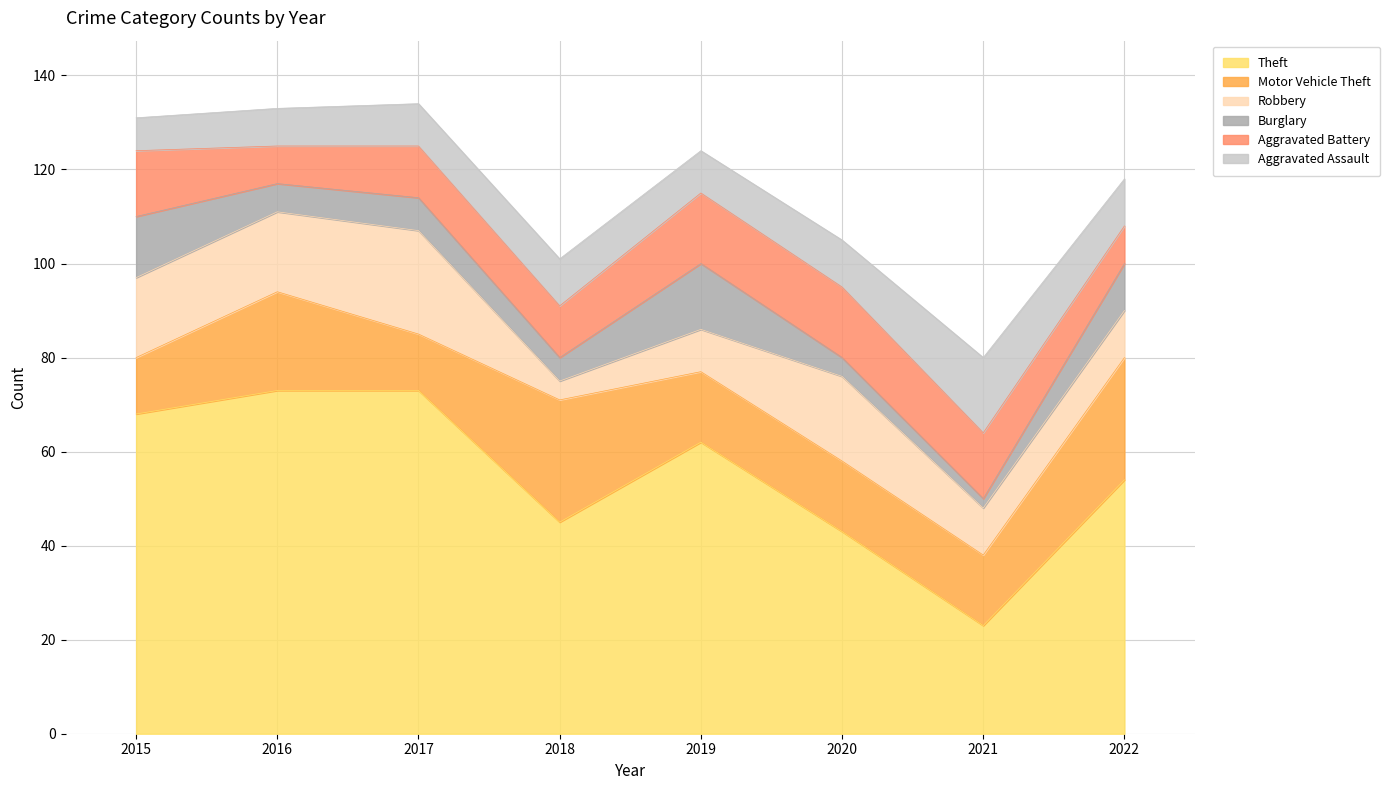

Rank the series at 2021 from lowest to highest value.

Burglary, Robbery, Aggravated Battery, Motor Vehicle Theft, Aggravated Assault, Theft